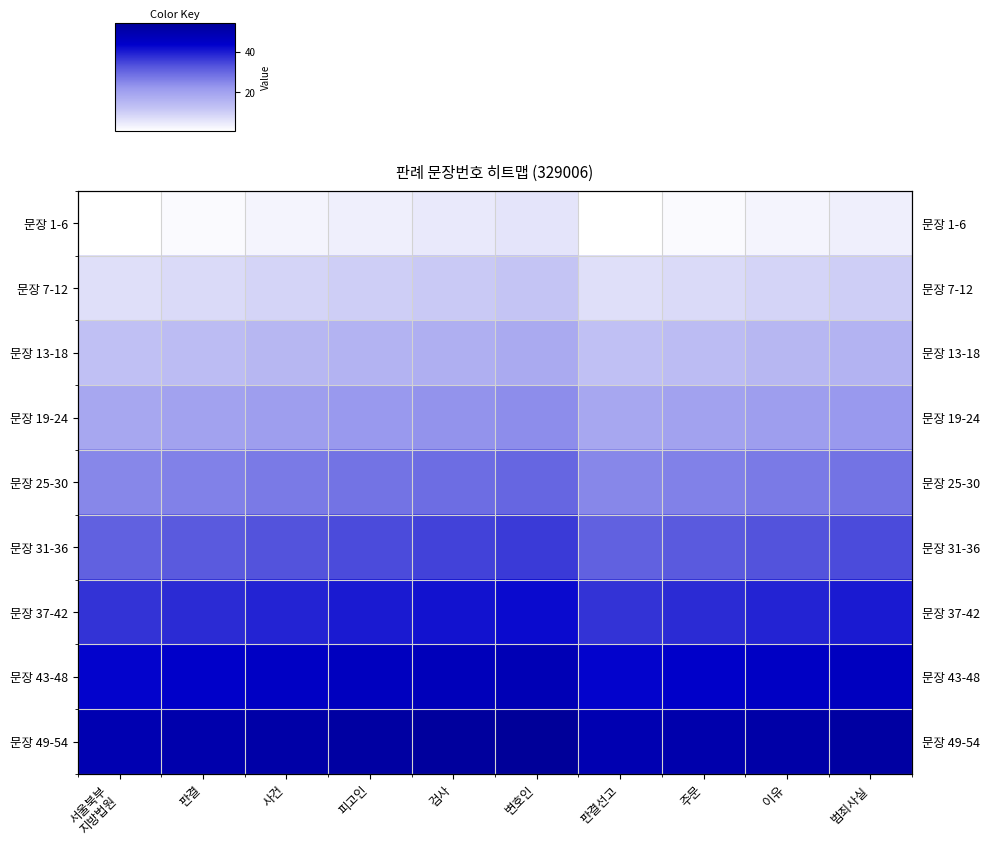

What is the approximate value of 문장 37-42 at 판결선고?

37